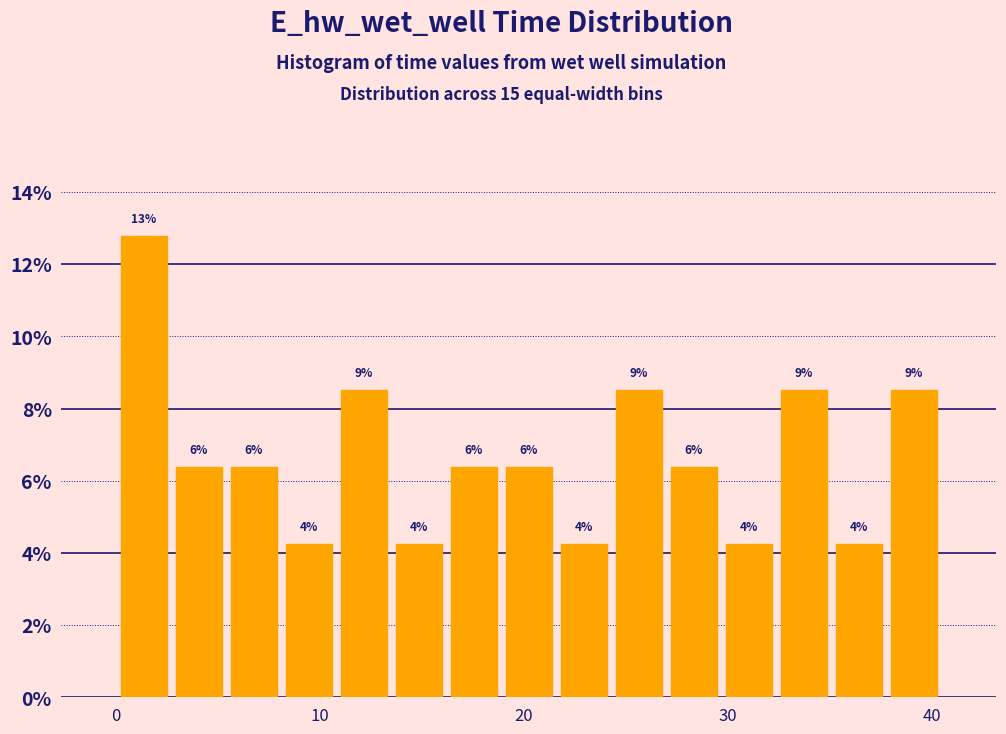

Around what value on the x-axis is the tallest bar? Give the approximate position of its centre, as read against the axis.

1